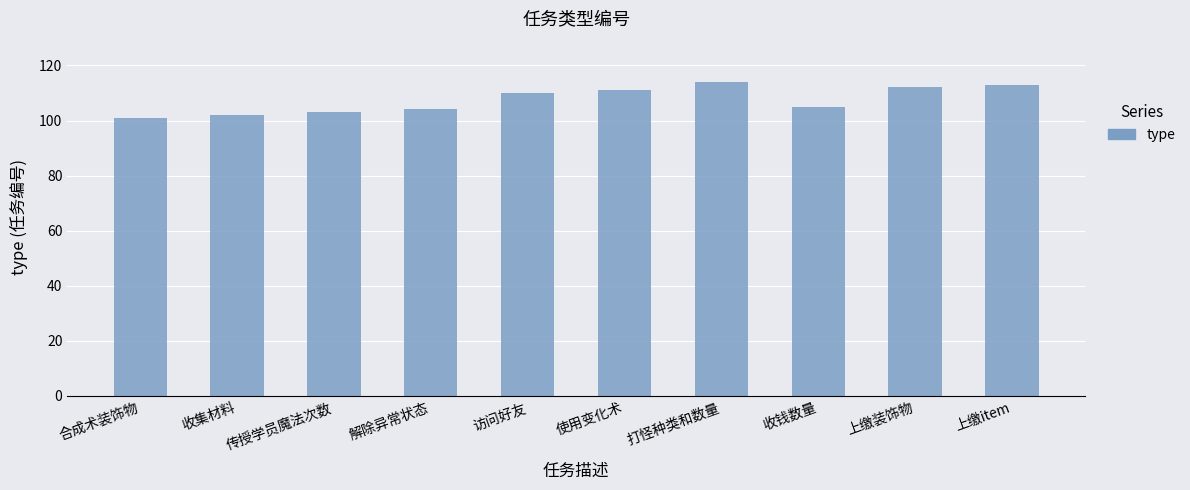

Is it true that the value at 收集材料 is 167?

False